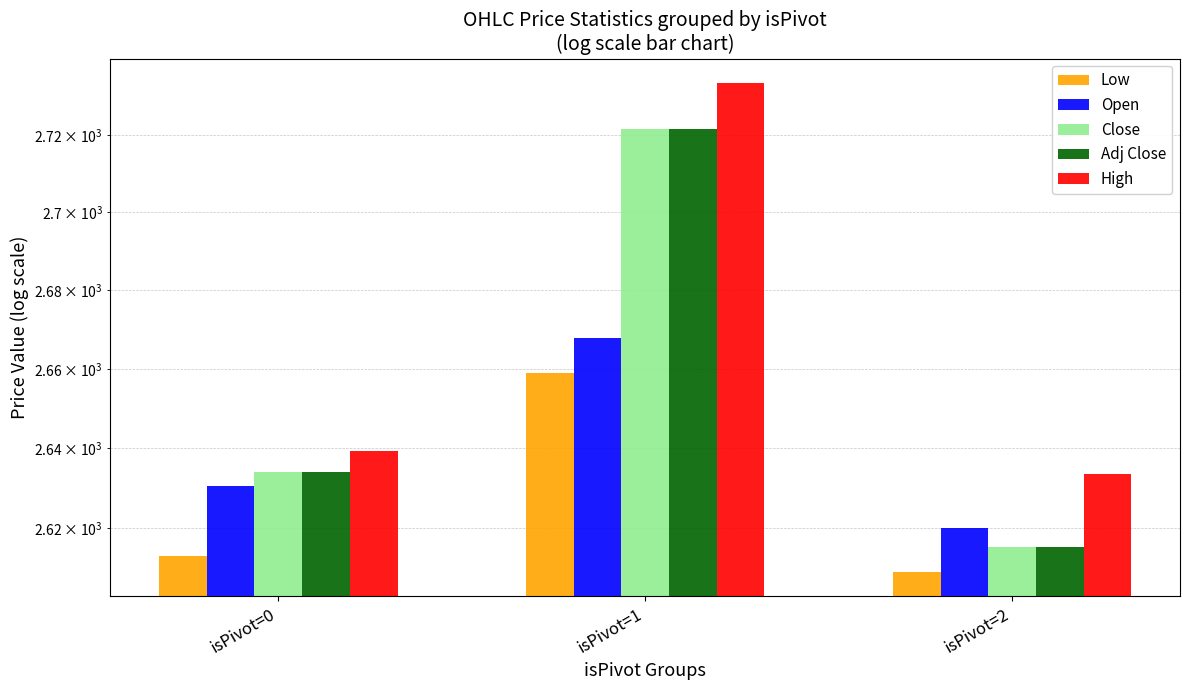

What are all the series names shown in the legend?

Low, Open, Close, Adj Close, High